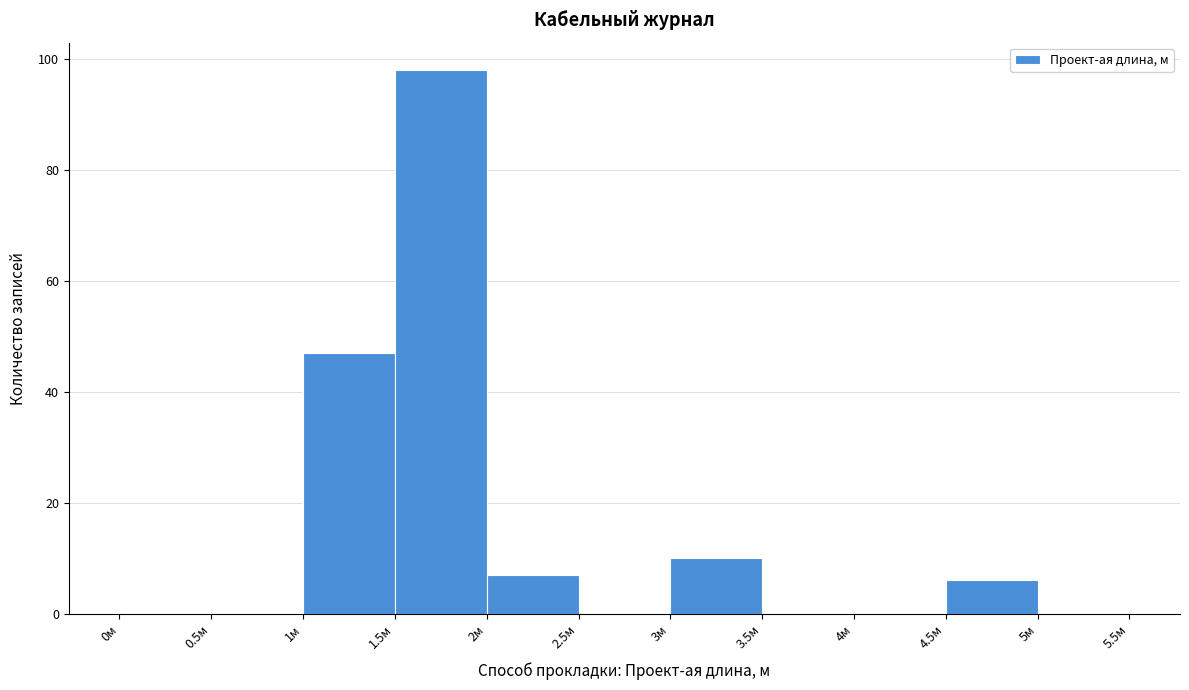

How tall is the bar that spans 4.5 to 5.0 on the x-axis? The values are not printed on the chart, so give them approximately, as read against the axis.

6